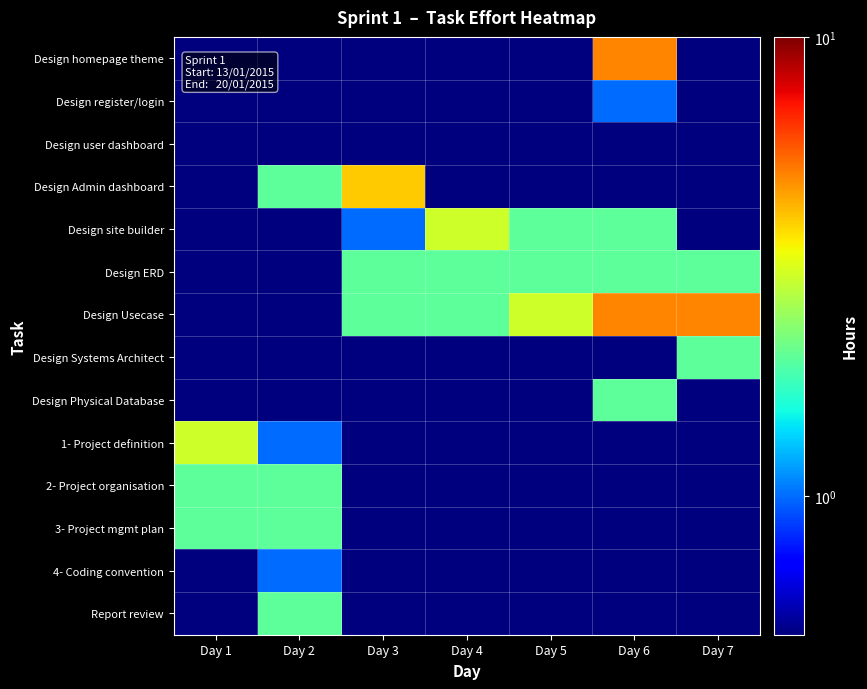

What is the spread (max minus min) of values at Day 5?

2.5